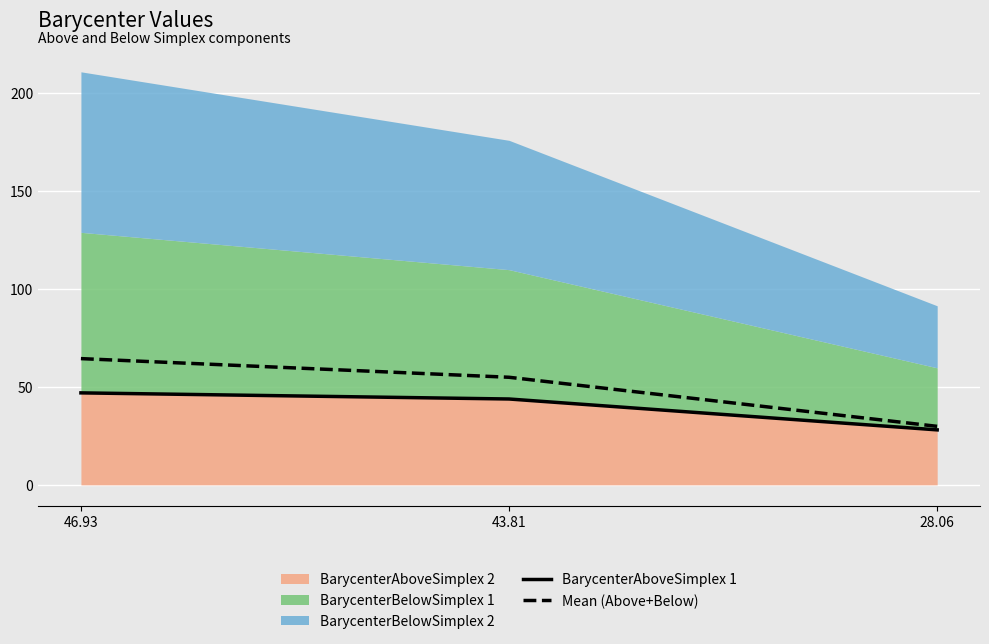

What position from the left is 28.06?

3